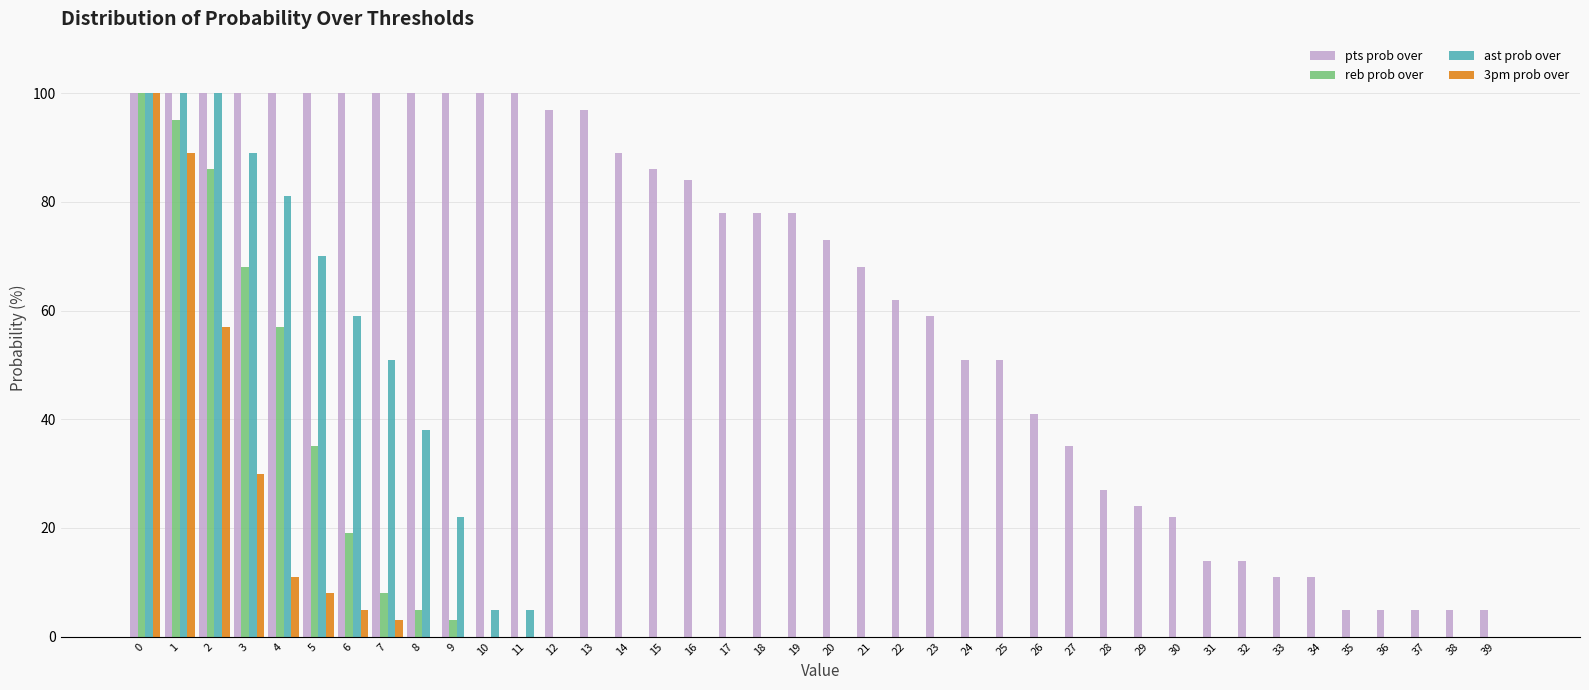

Is the value of 3pm prob over at 13 greater than the value of ast prob over at 1?

No